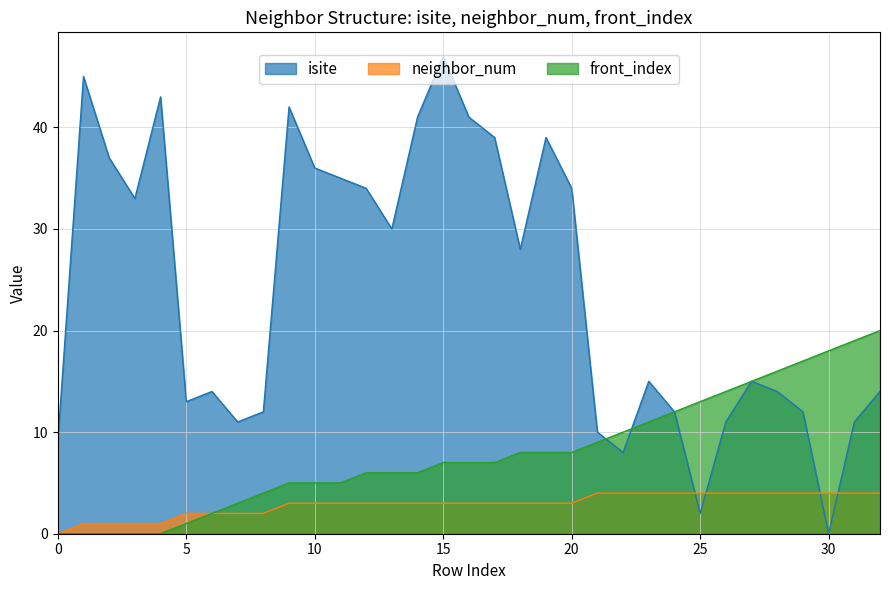

What is the sum of all neighbor_num values?

96